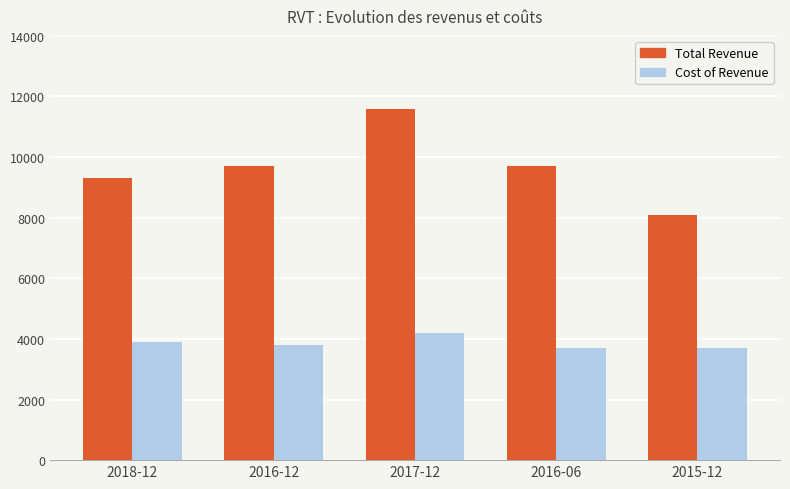

At how many categories does at least one series exceed 6724?

5